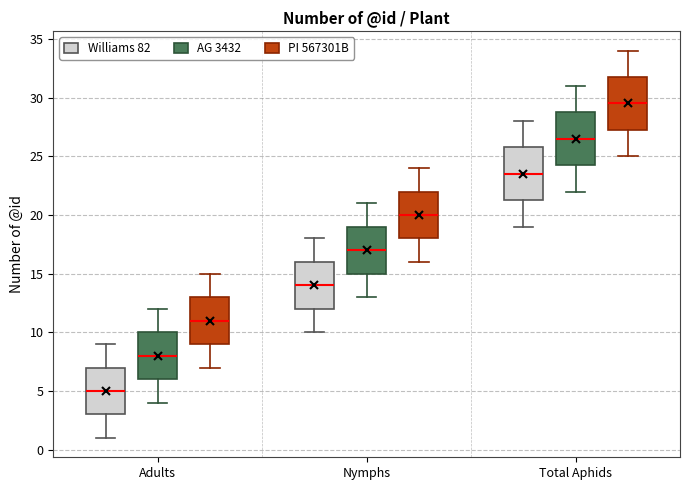

Reading left to right, transcribe this box plot: for each box, give where its median line is, the range the box spans, and where its two whiskers end, as read against the y-axis. The values are not printed on the chart, so give them approximately, as read against the axis.

Adults (Williams 82): median 5.0, box 3.0 to 7.0, whiskers 1.0 to 9.0
Adults (AG 3432): median 8.0, box 6.0 to 10.0, whiskers 4.0 to 12.0
Adults (PI 567301B): median 11.0, box 9.0 to 13.0, whiskers 7.0 to 15.0
Nymphs (Williams 82): median 14.0, box 12.0 to 16.0, whiskers 10.0 to 18.0
Nymphs (AG 3432): median 17.0, box 15.0 to 19.0, whiskers 13.0 to 21.0
Nymphs (PI 567301B): median 20.0, box 18.0 to 22.0, whiskers 16.0 to 24.0
Total Aphids (Williams 82): median 23.5, box 21.5 to 26.0, whiskers 19.0 to 28.0
Total Aphids (AG 3432): median 26.5, box 24.5 to 29.0, whiskers 22.0 to 31.0
Total Aphids (PI 567301B): median 29.5, box 27.5 to 32.0, whiskers 25.0 to 34.0